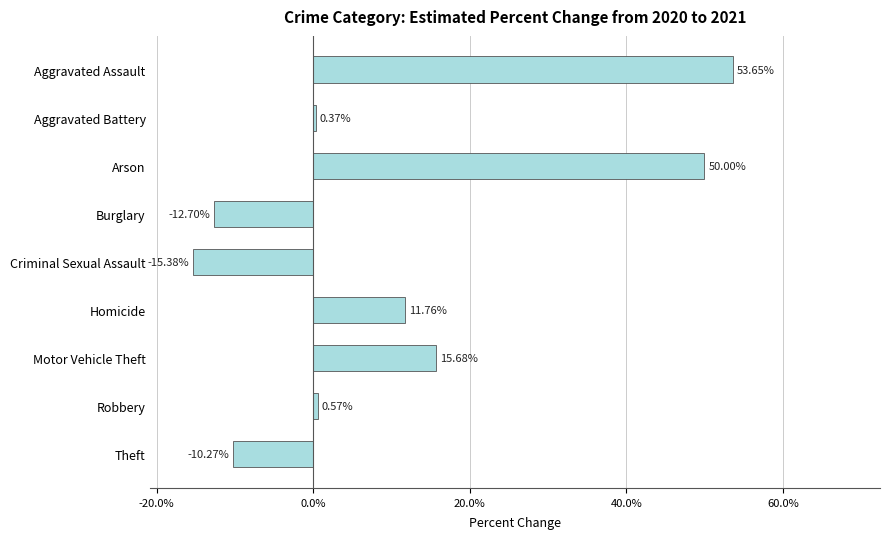

How many values exceed 0?

6